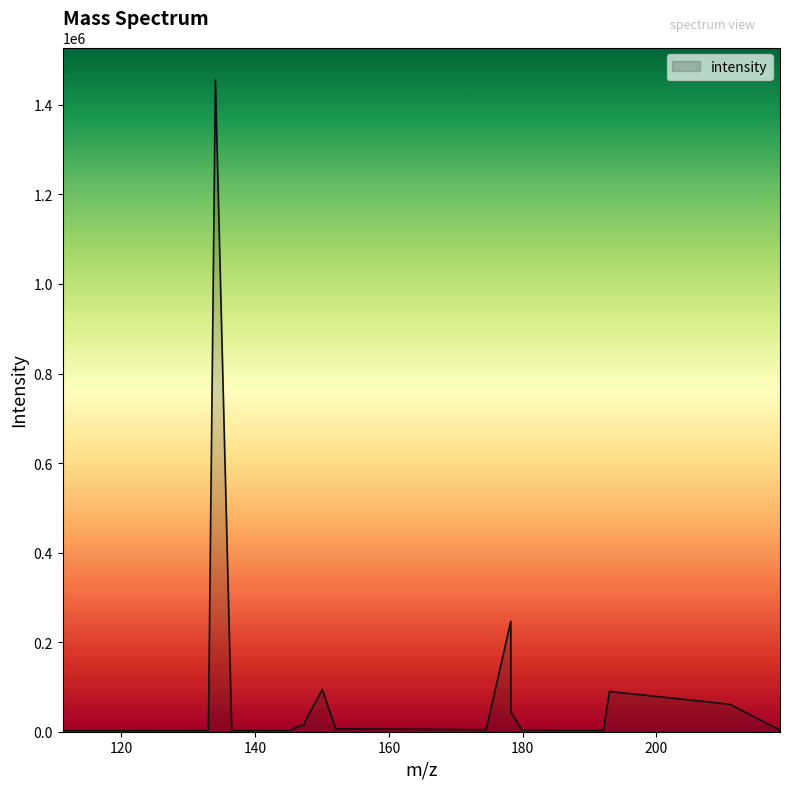

What is the greatest value displayed?

1455414.4